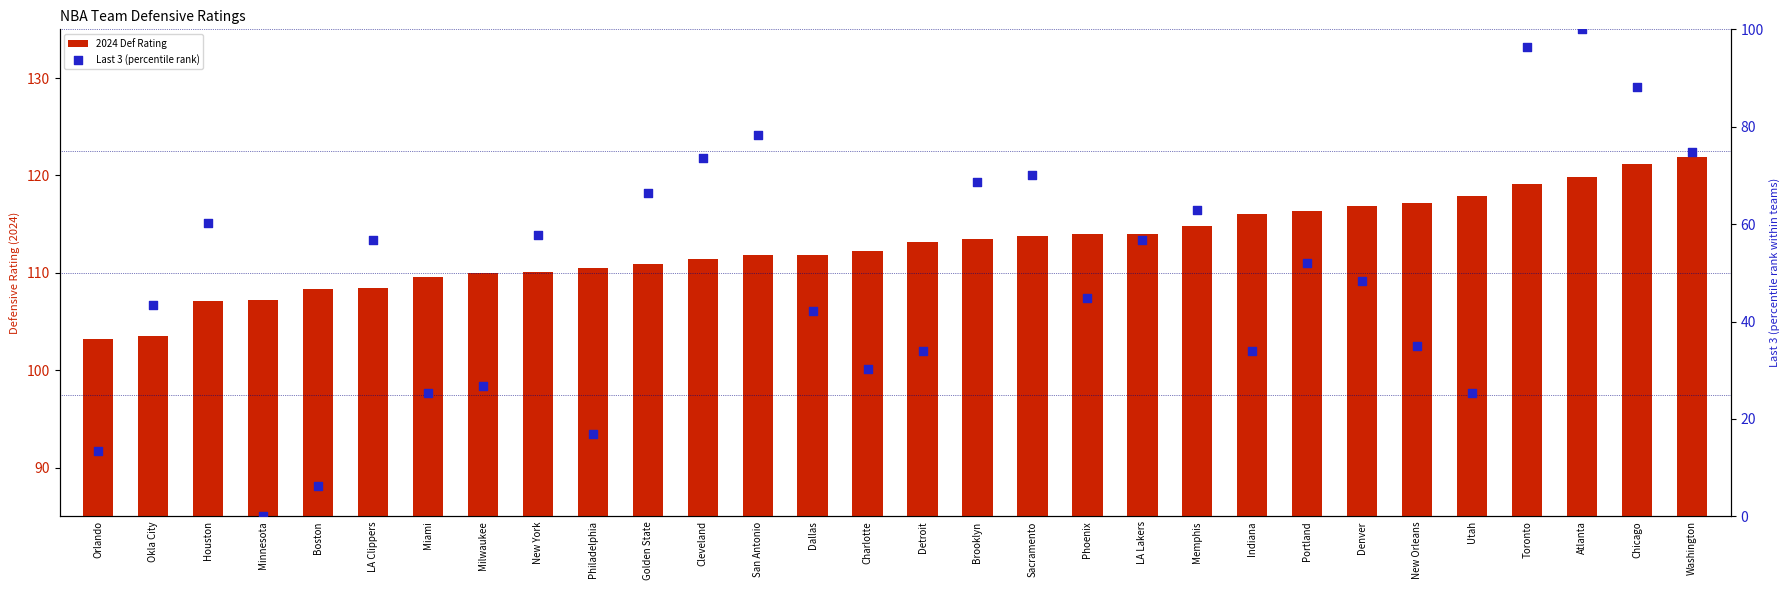

Which series contains the highest Y value?

2024 Def Rating